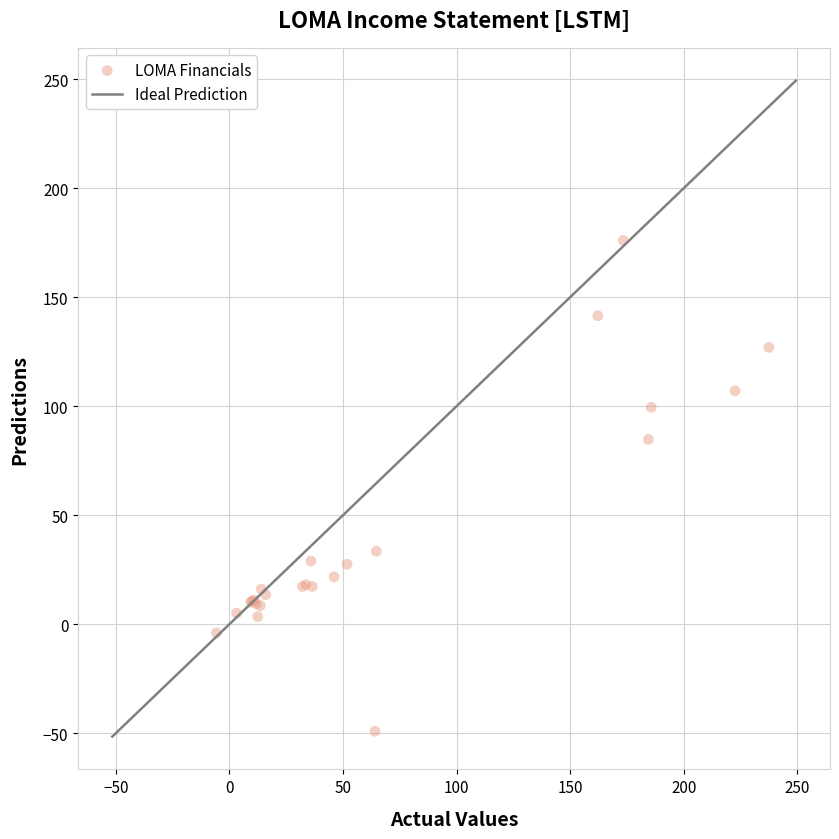

What Y value in the scatter plot is closest to 63?

84.8